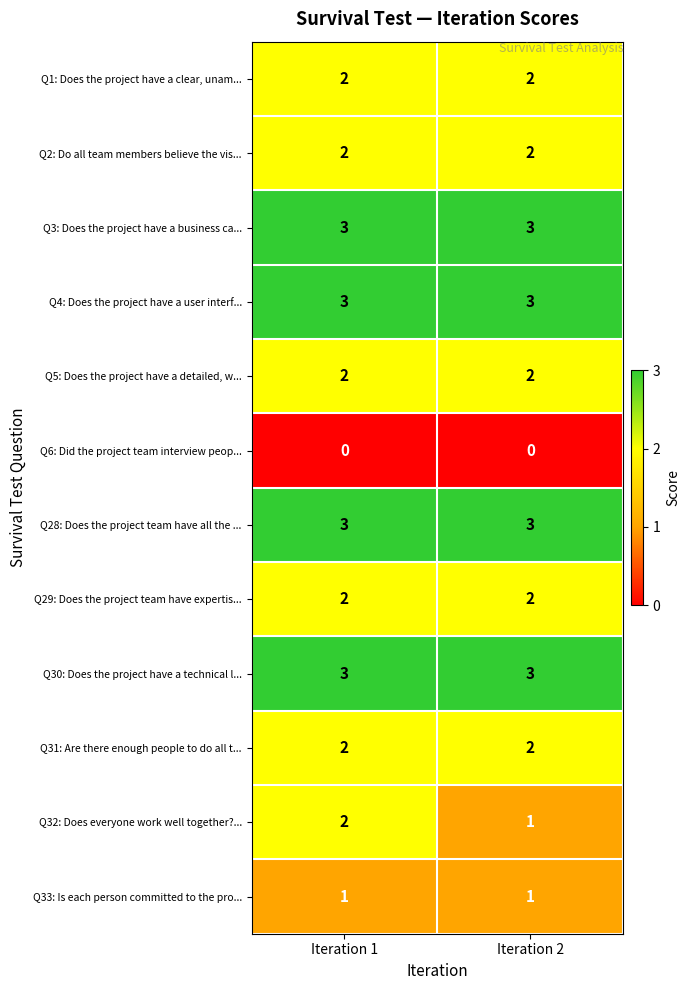

Between Iteration 1 and Iteration 2, which series saw the biggest shift?

Q32: Does everyone work well together?...